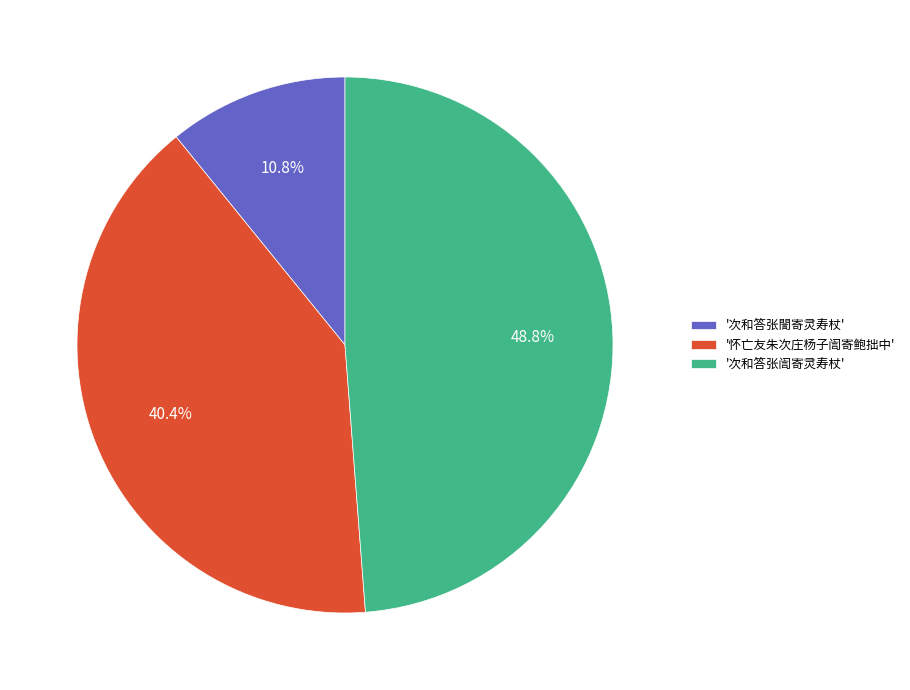

Which slice is the smallest?

'次和答张誾寄灵寿杖'